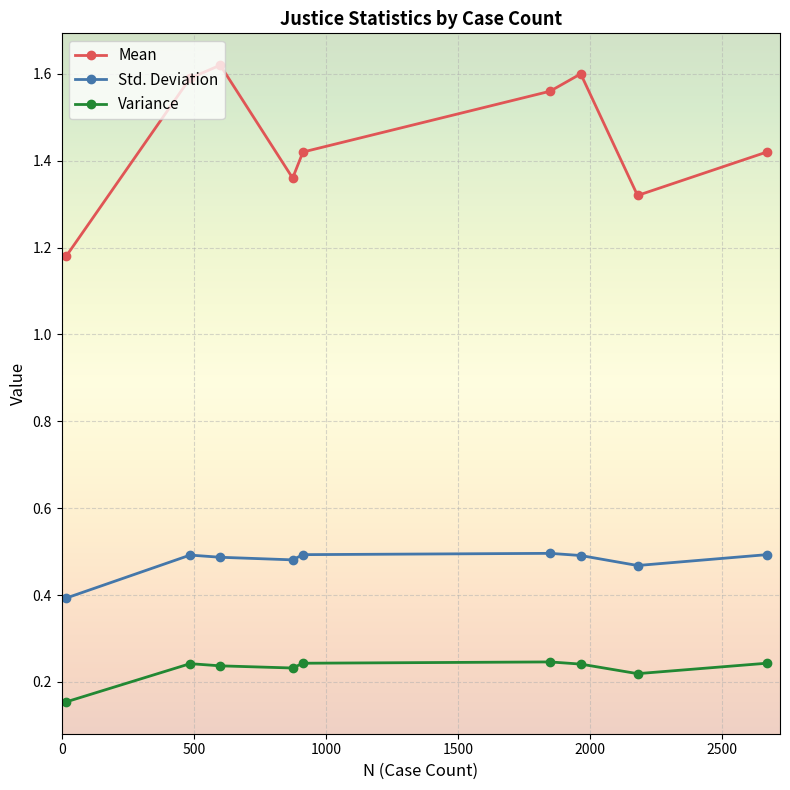

What is the sum of all Variance values?

2.1